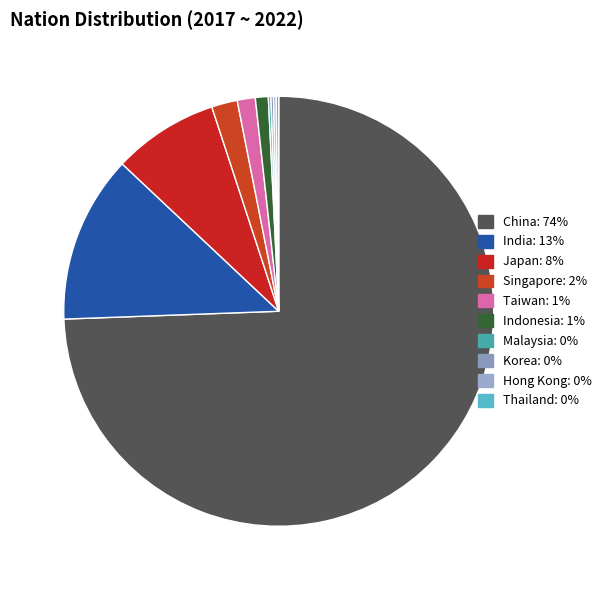

True or false: Thailand accounts for 1% of the total.

False